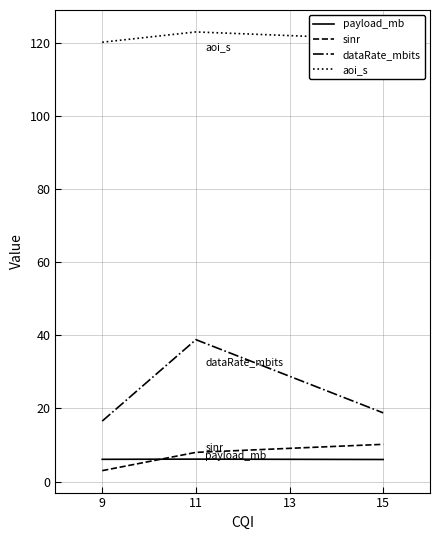

Where is dataRate_mbits nearest to the value 27?

15